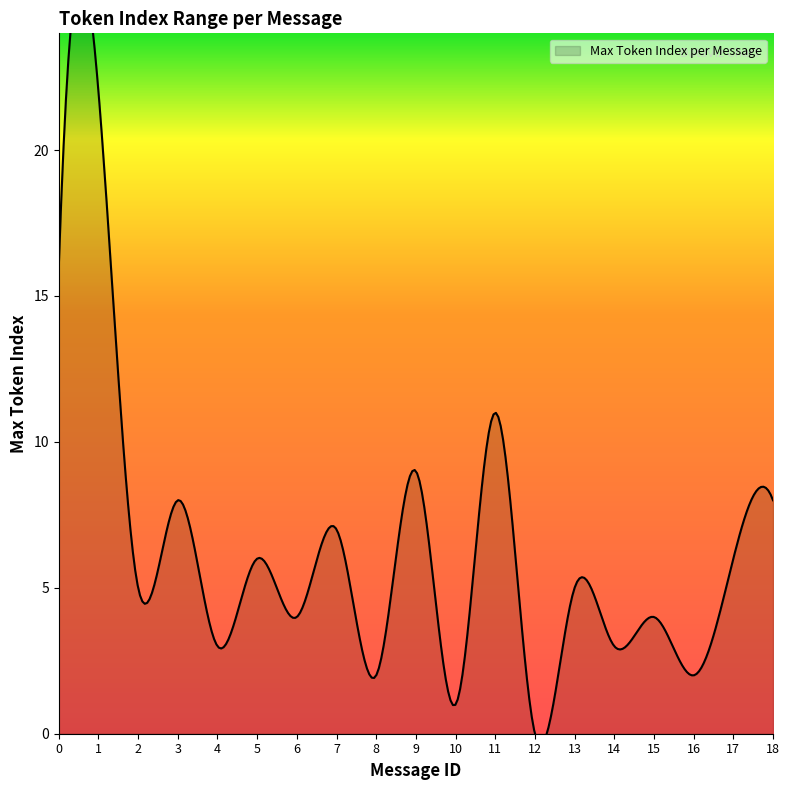

What is the difference between the values at 6 and 4?

1